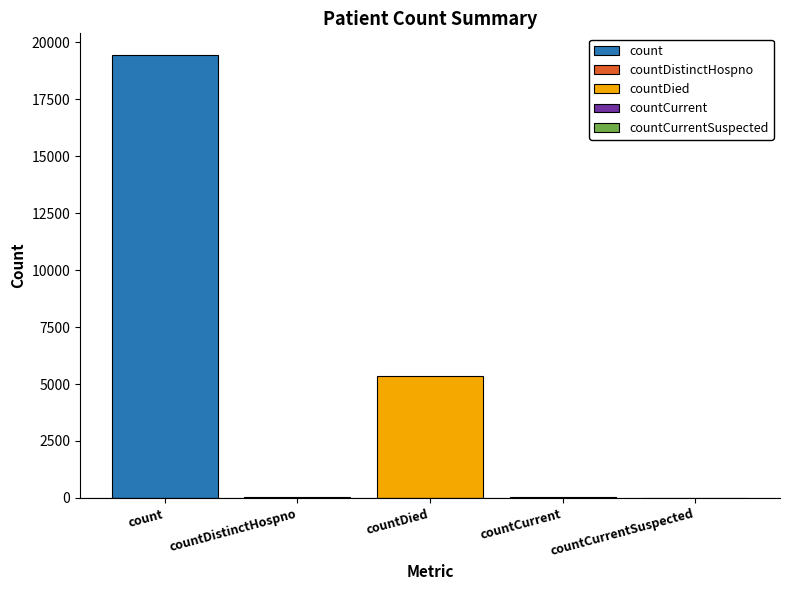

What is the greatest value displayed?

19420